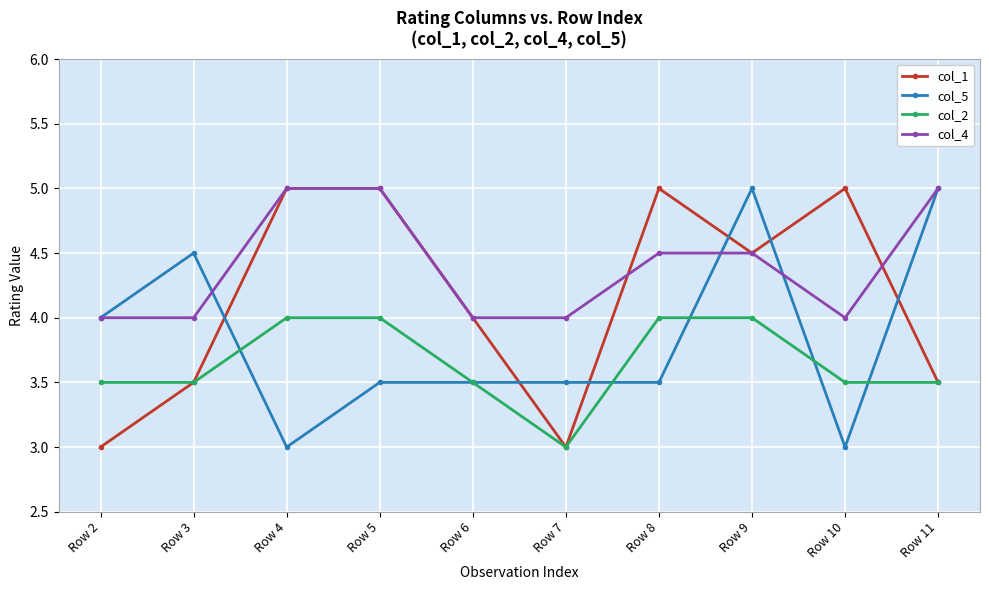

What is the spread (max minus min) of values at Row 4?

2.0